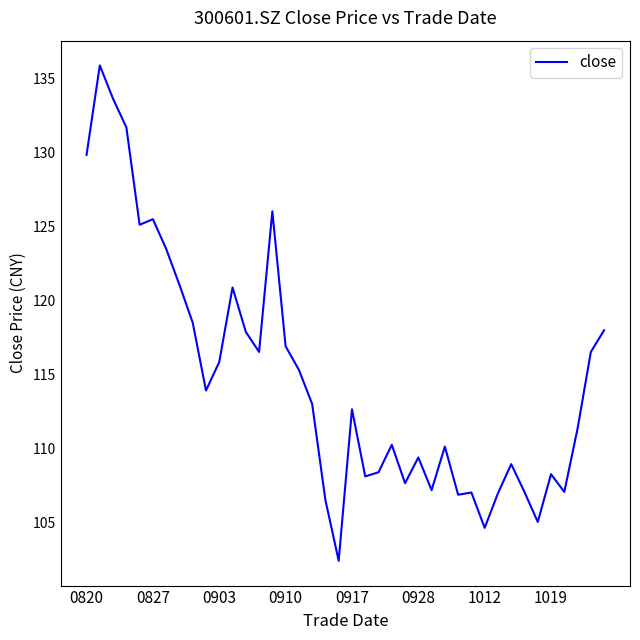

What is the greatest value displayed?

135.9